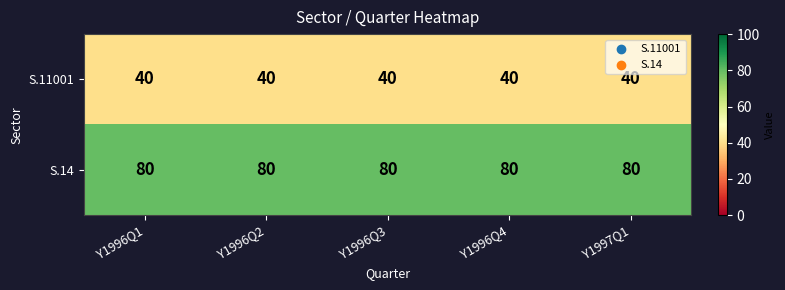

Rank the series by their maximum value, from highest to lowest.

S.14, S.11001